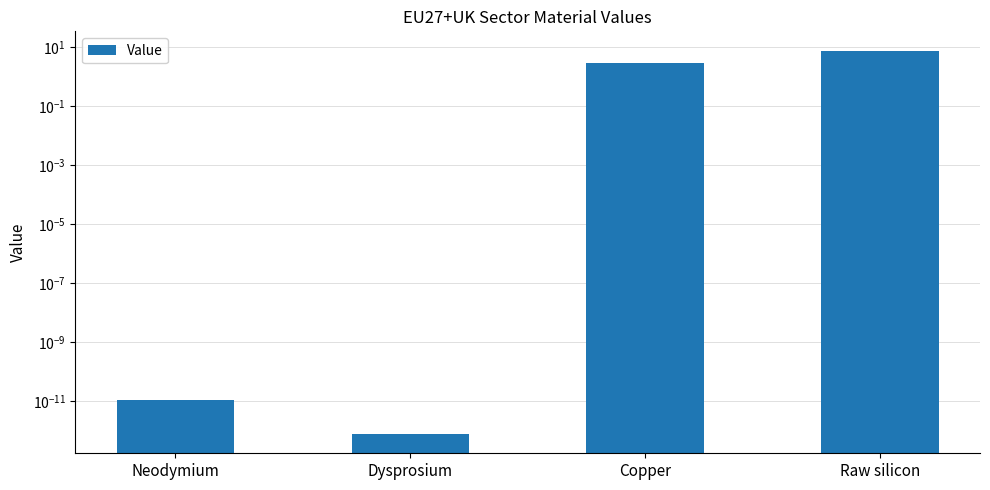

Is it true that the value at Copper is 2.9?

True